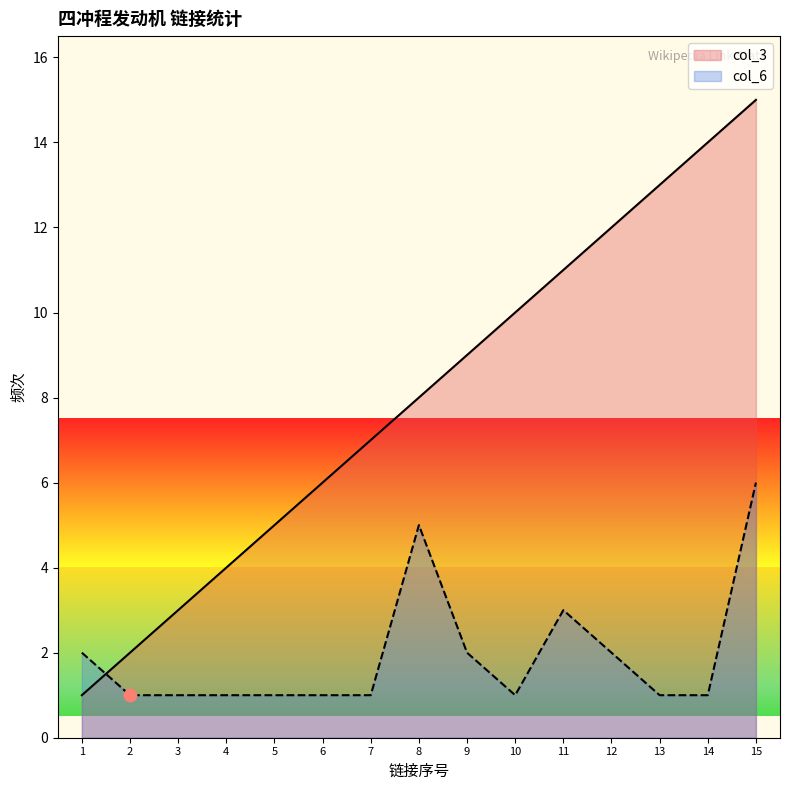

At which category is the sum across all series the highest?

15